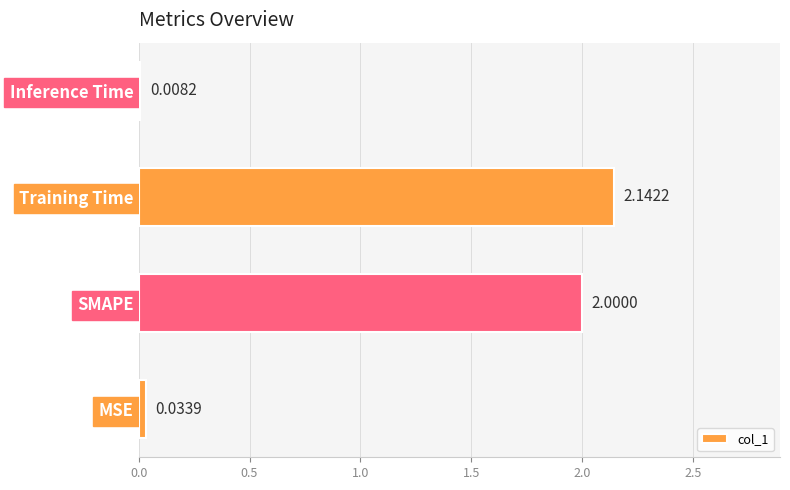

At which label is the value closest to 1?

MSE